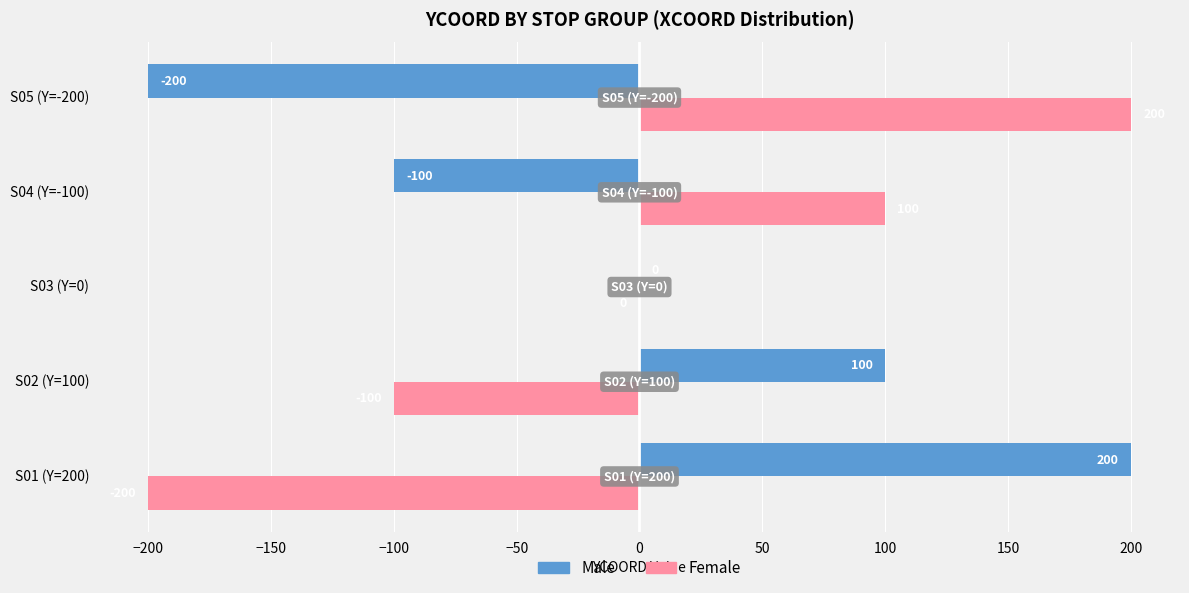

True or false: Female has a value of -100 at S02 (Y=100).

True